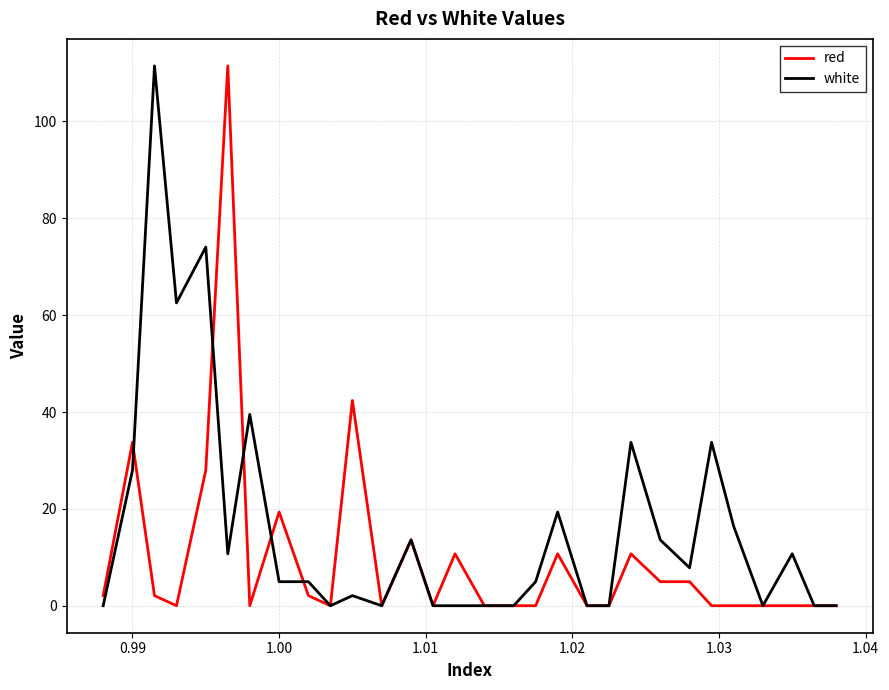

True or false: red and white cross at least once.

True